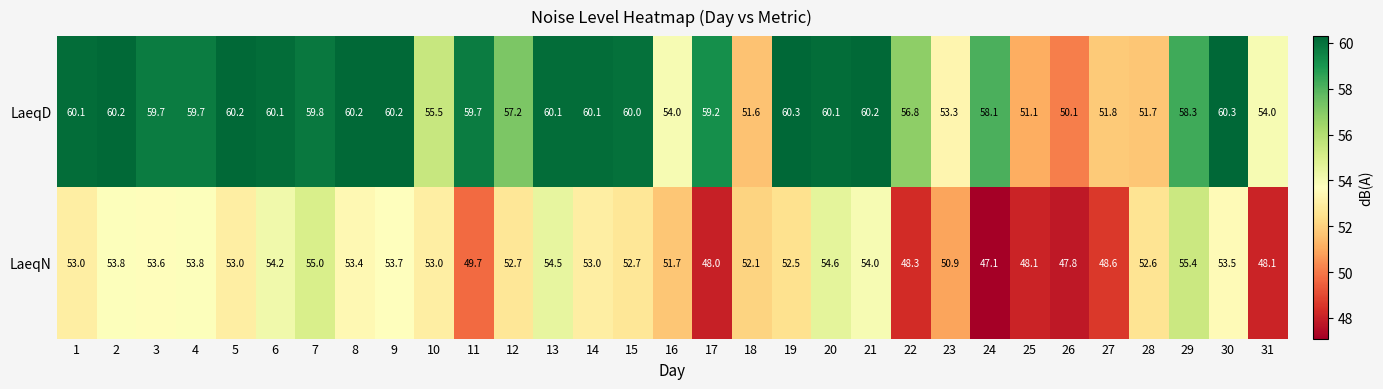

What is the average value of the LaeqD series?

57.5